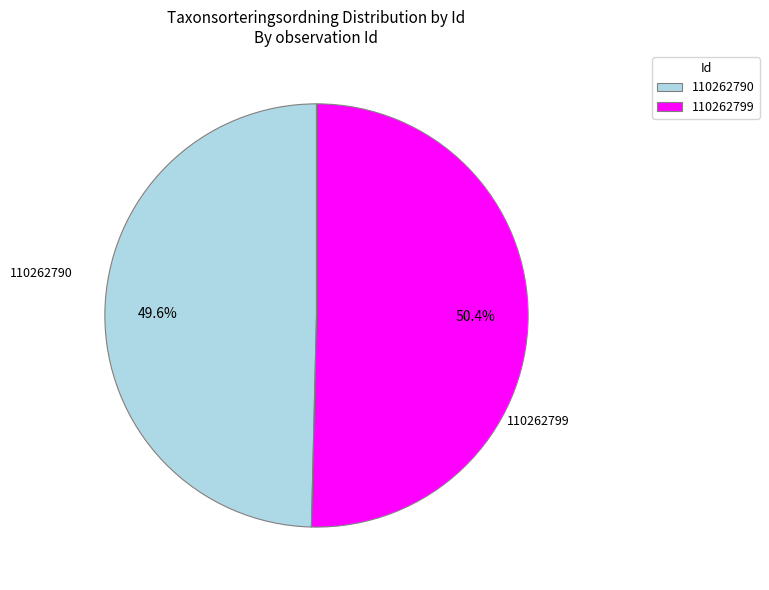

Is there any slice that represents more than half of the pie?

Yes